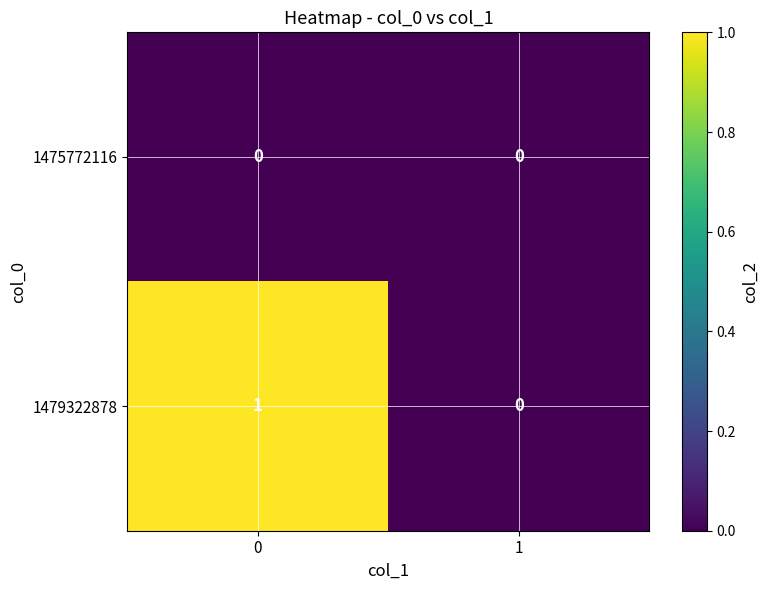

Rank the series by their maximum value, from highest to lowest.

1479322878, 1475772116